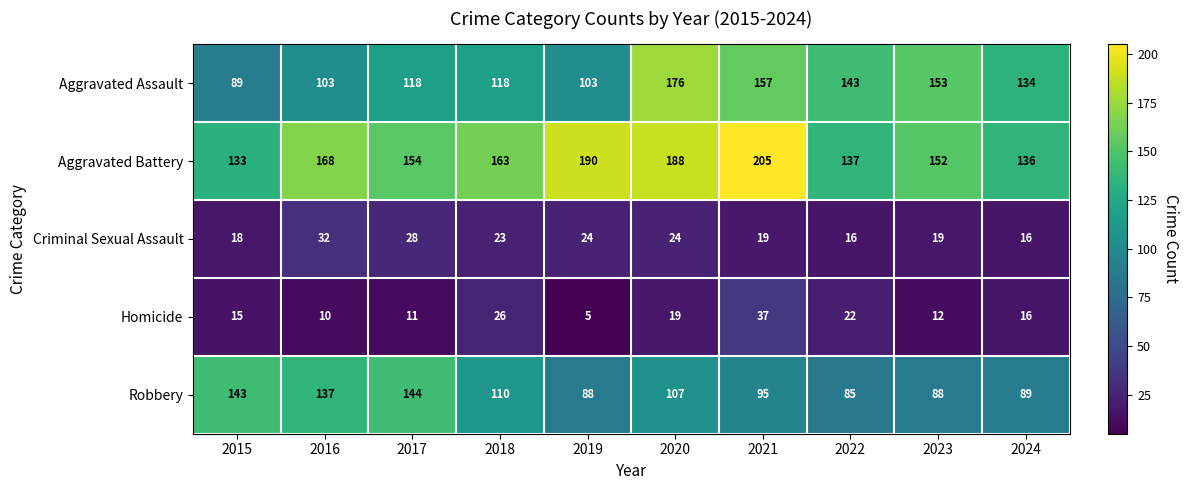

What is the minimum value shown in the chart?

5